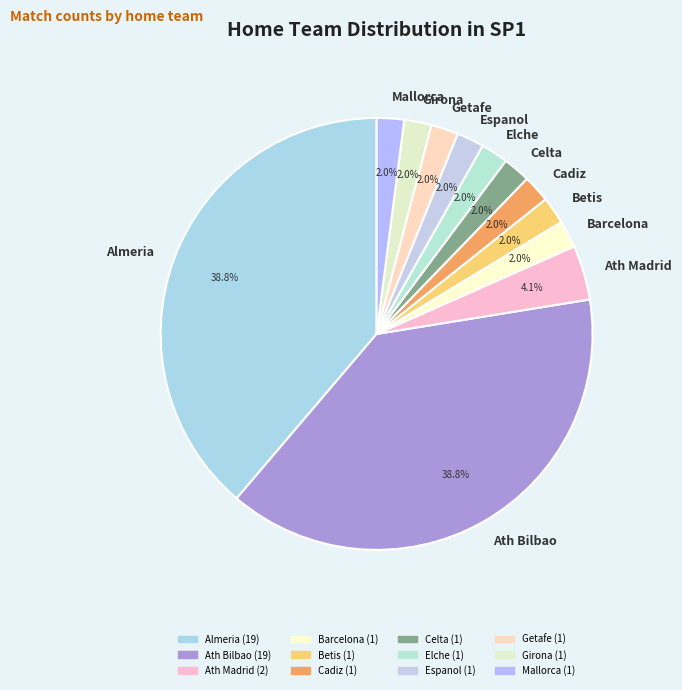

What is the ratio of the value at Elche to the value at Girona?

1.0